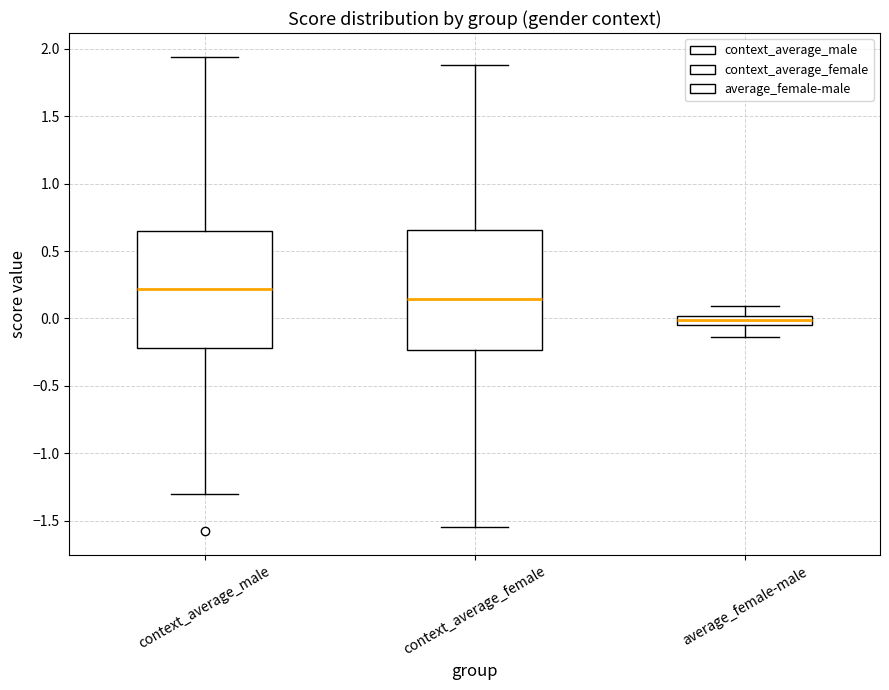

Which box's median line is the lowest?

average_female-male